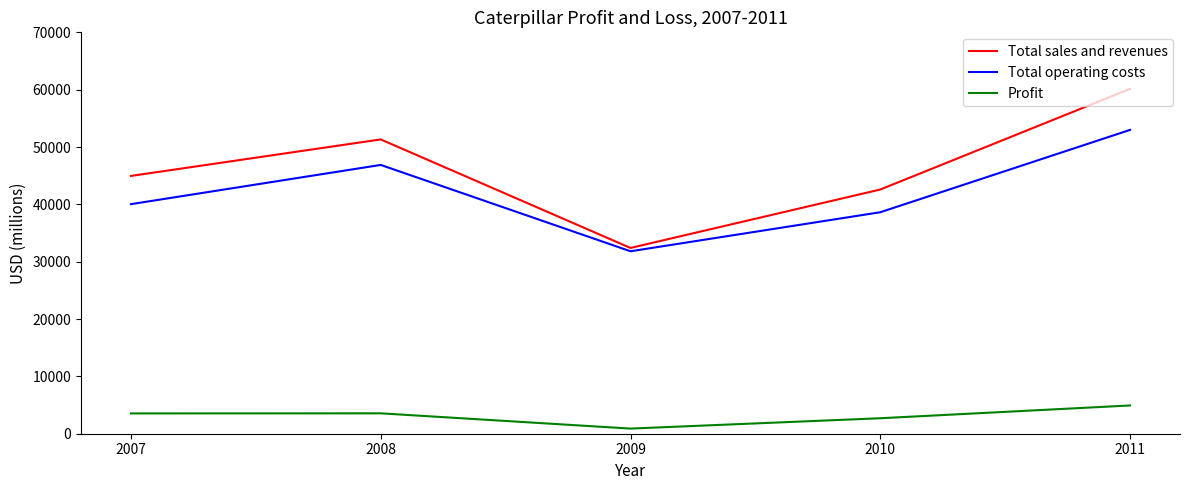

Which label corresponds to the largest value in the chart?

2011